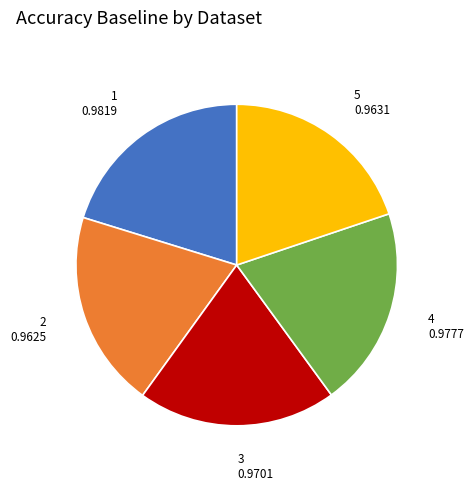

Is 4 the majority of the pie?

No